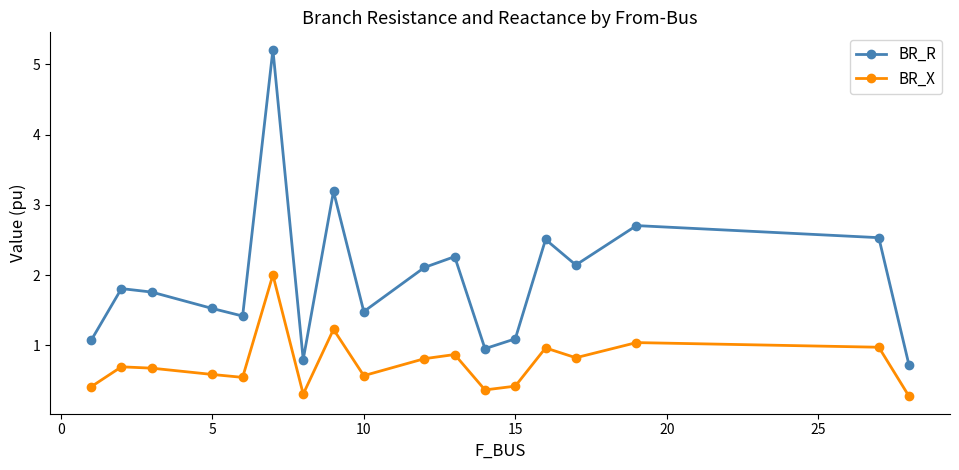

True or false: BR_R and BR_X intersect in this chart.

False